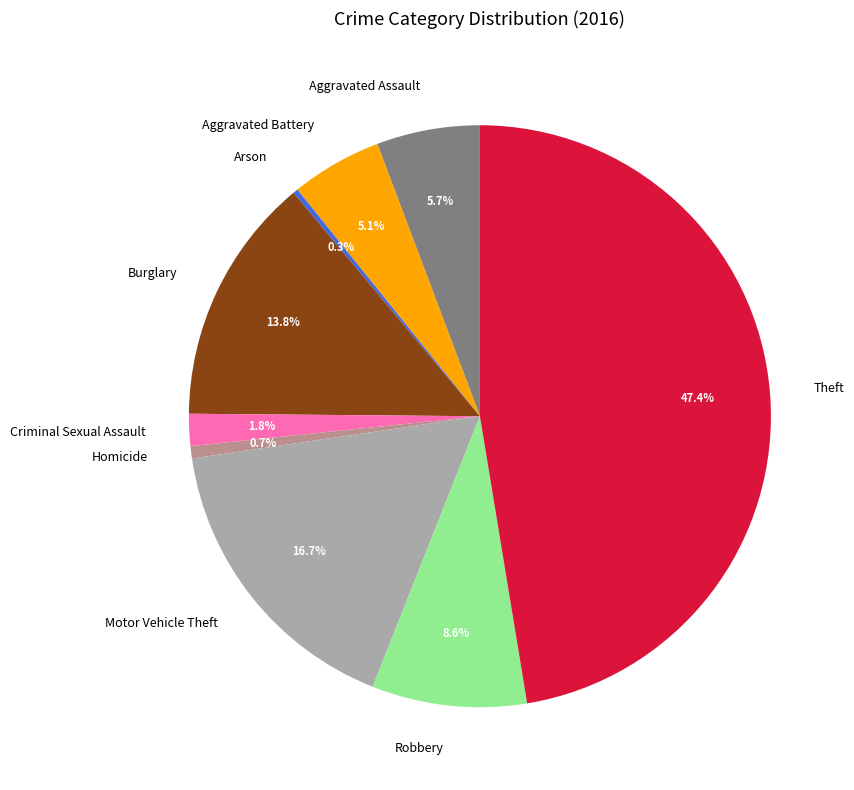

What portion of the pie excludes Burglary?

86.2%